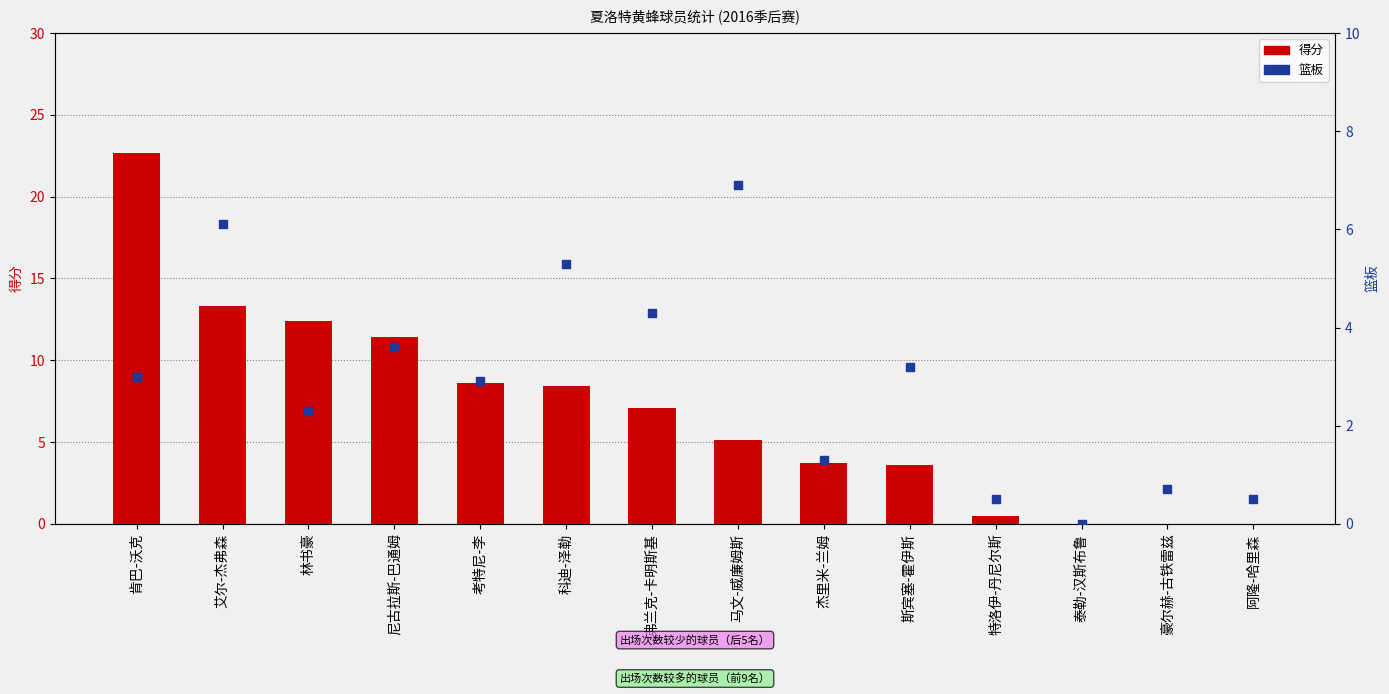

Which series has the largest Y range (max minus min)?

得分